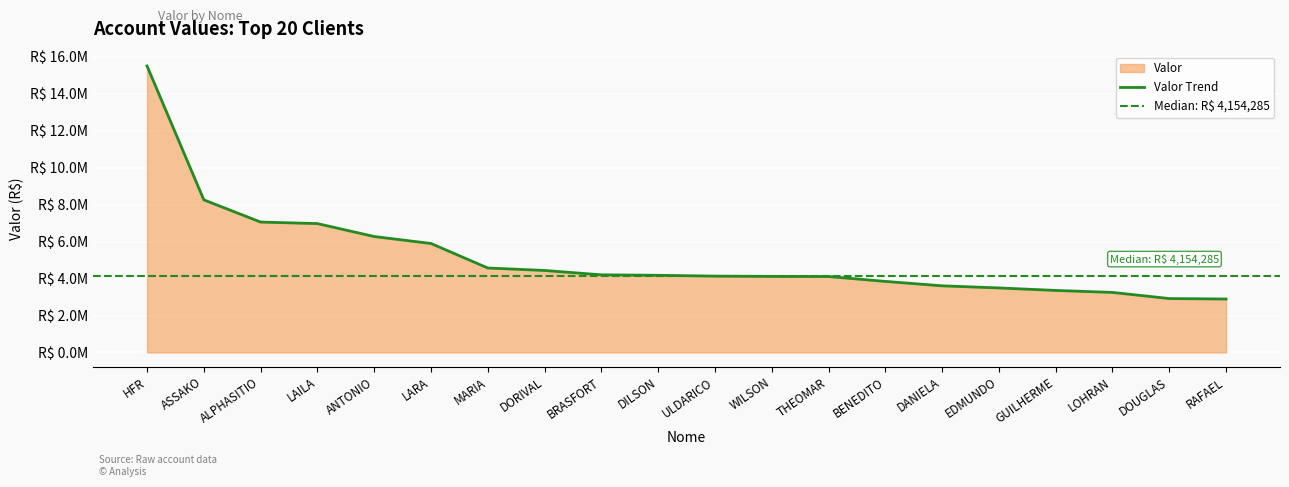

List the labels in order of value, largest first.

HFR, ASSAKO, ALPHASITIO, LAILA, ANTONIO, LARA, MARIA, DORIVAL, BRASFORT, DILSON, ULDARICO, WILSON, THEOMAR, BENEDITO, DANIELA, EDMUNDO, GUILHERME, LOHRAN, DOUGLAS, RAFAEL